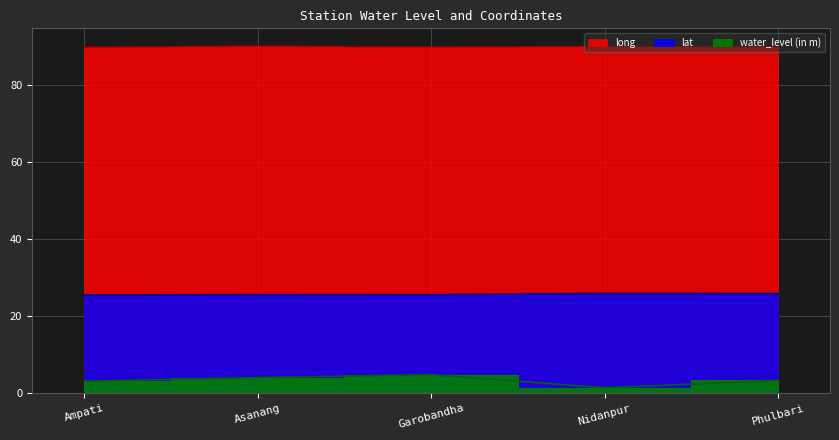

What is the approximate value of lat at Asanang?

25.6